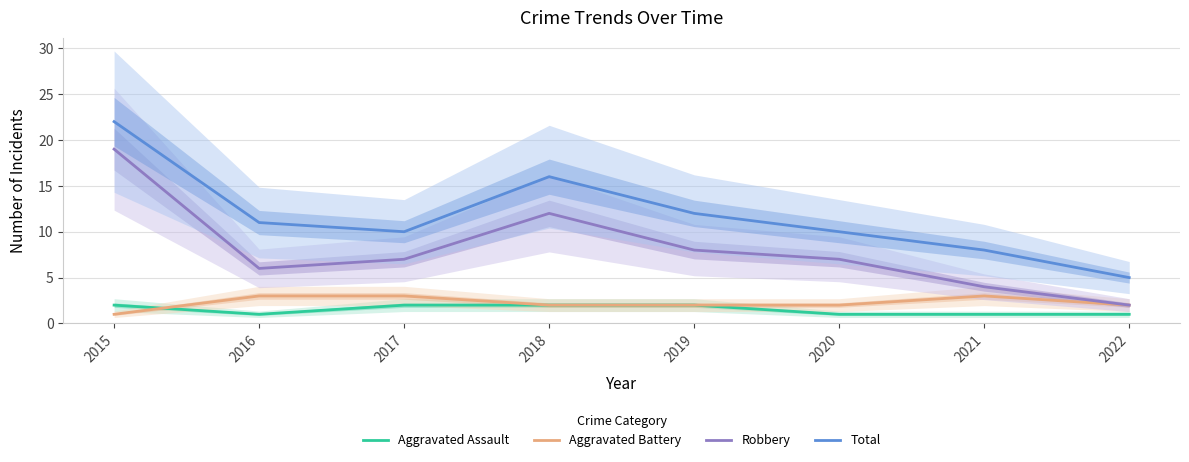

What is the sum of all Total values?

94